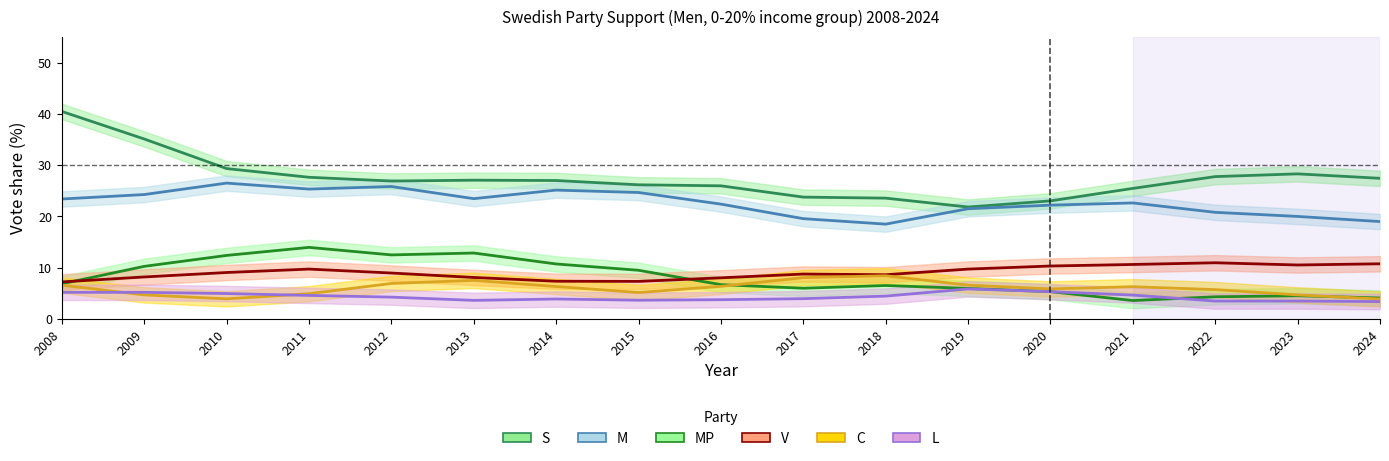

True or false: M has more than 1 interior local peaks.

True